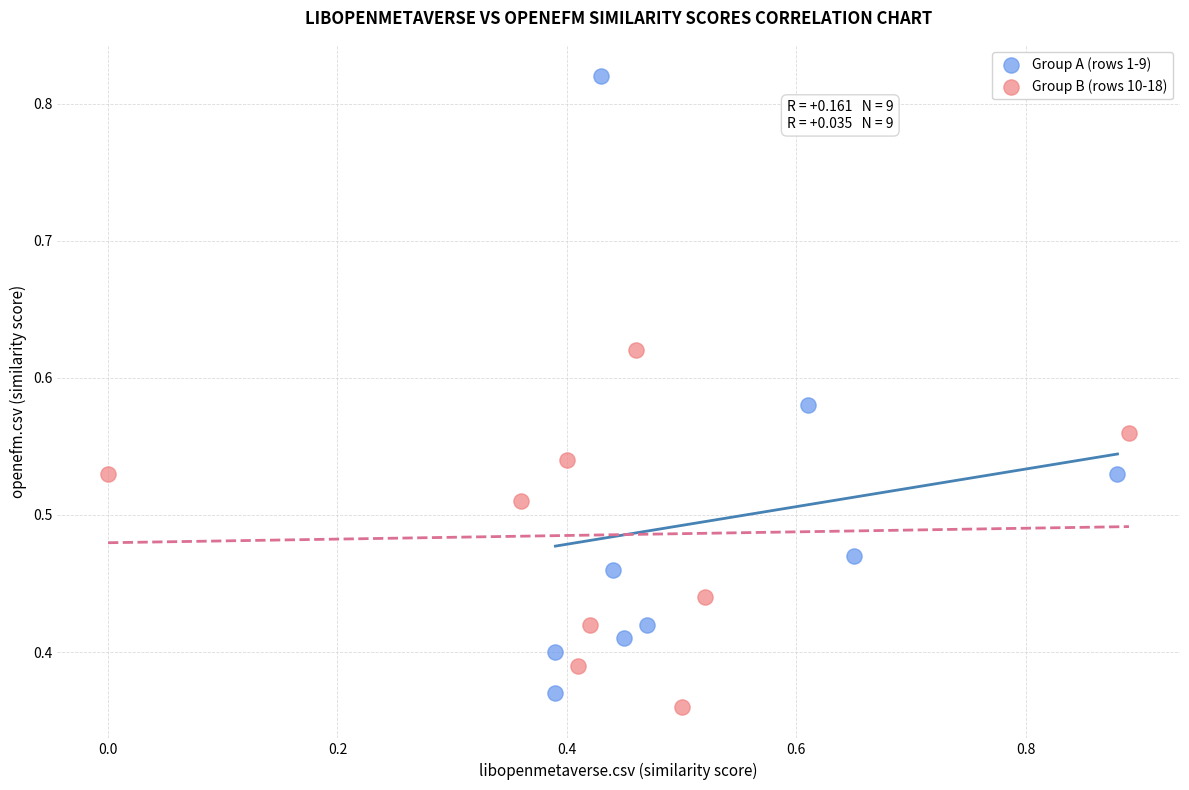

Which series contains the highest Y value?

Group A (rows 1-9)